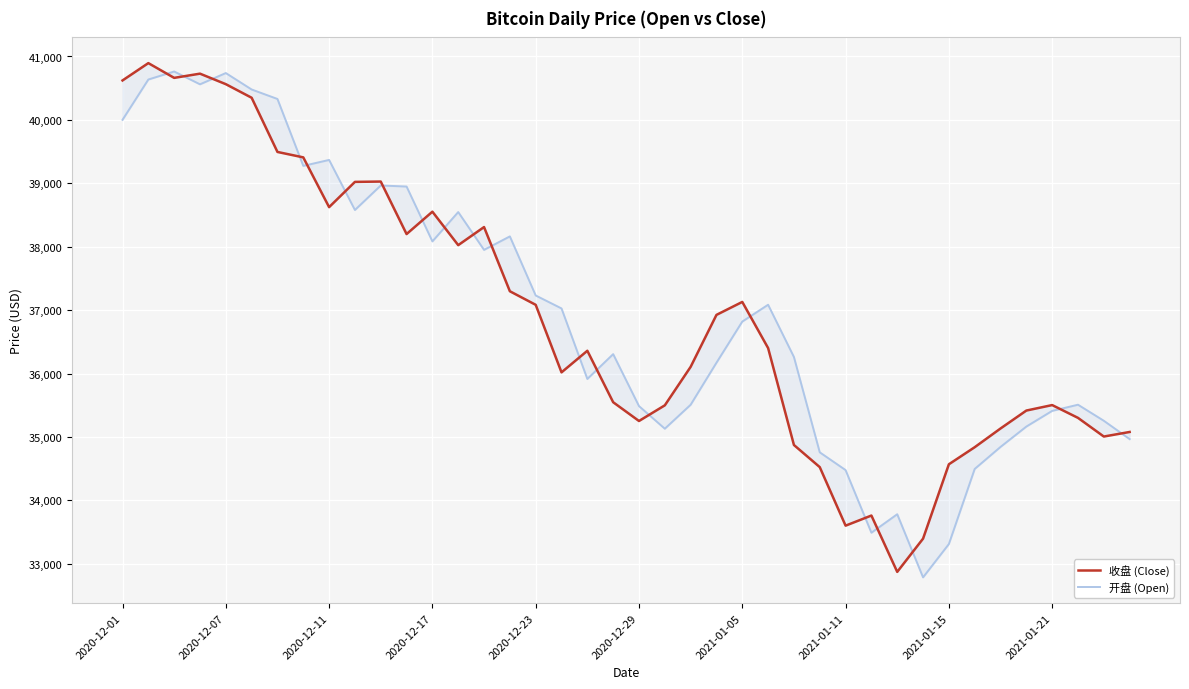

What is the value of the 收盘 (Close) point at the 7th from the left?

39494.6